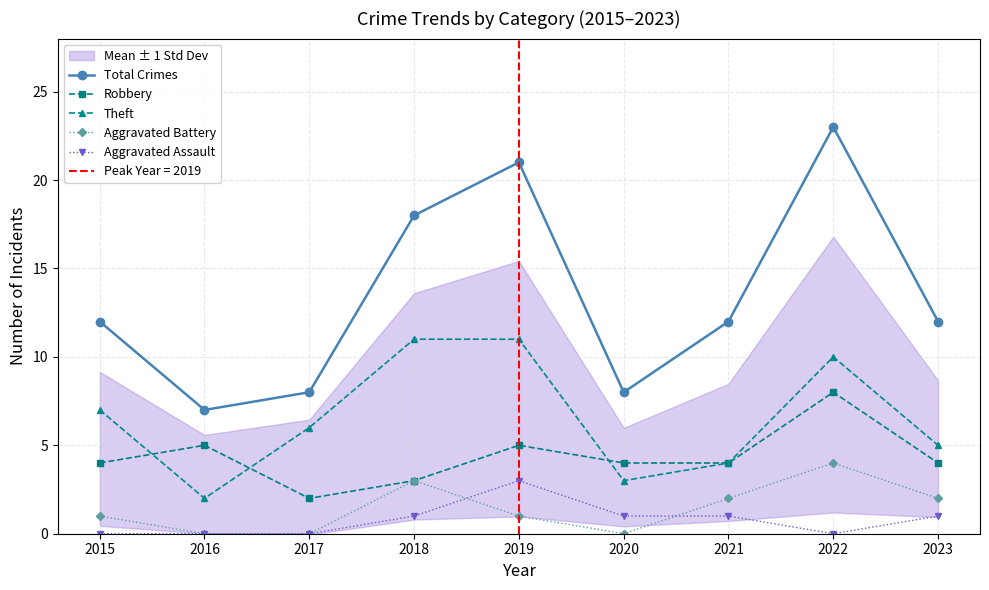

What is the difference between the second highest and minimum values in the Total Crimes series?

14